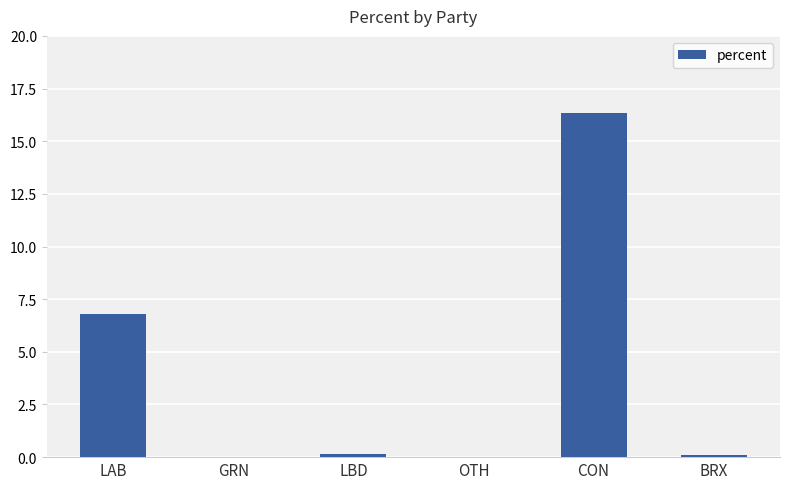

At which label is the value closest to 8?

LAB